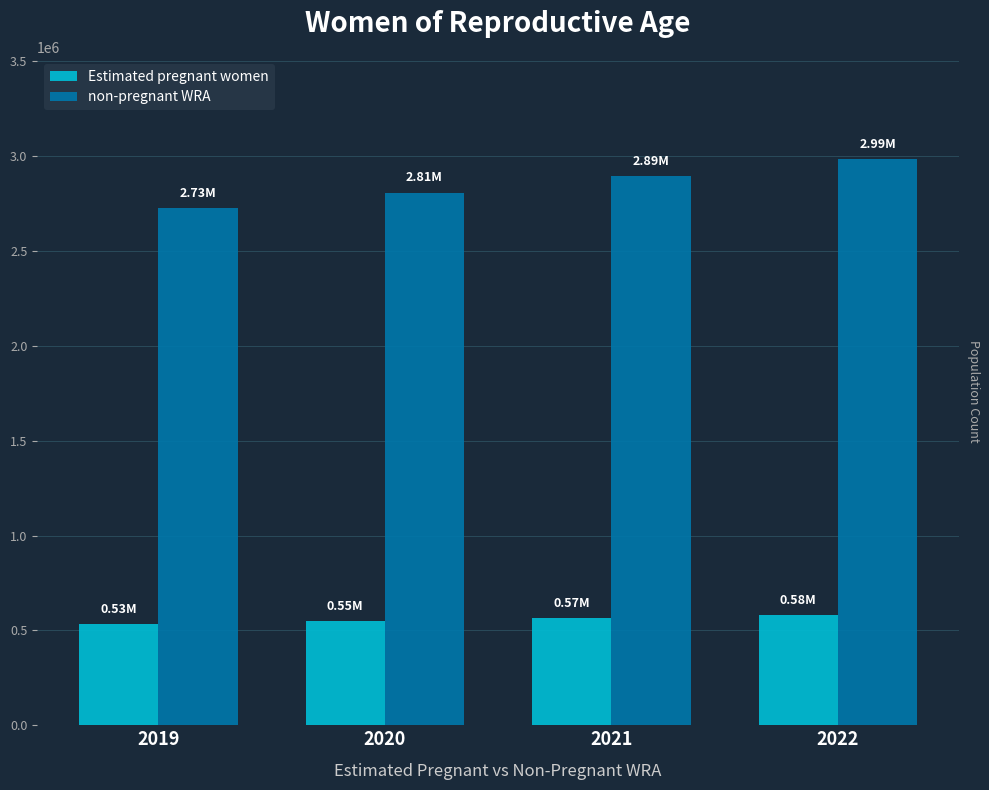

How many distinct data groups are displayed?

2